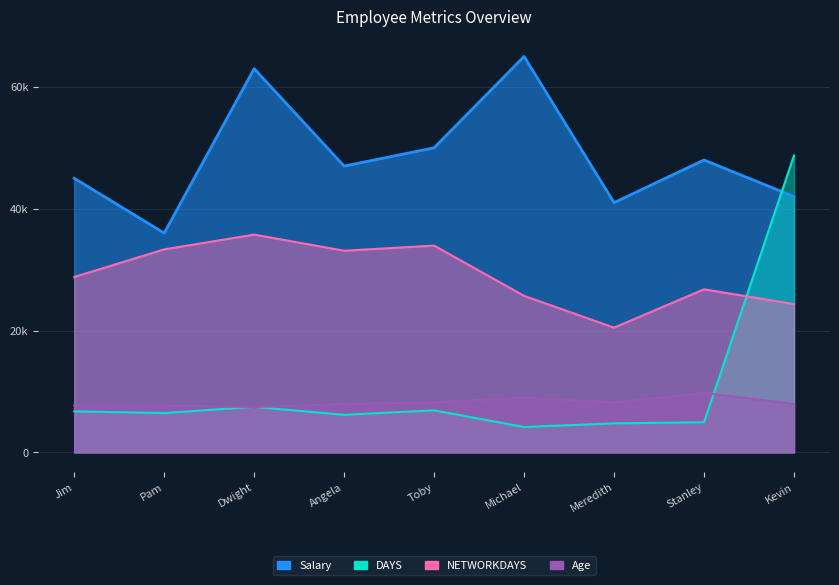

Where do DAYS and NETWORKDAYS first cross each other?

Stanley and Kevin